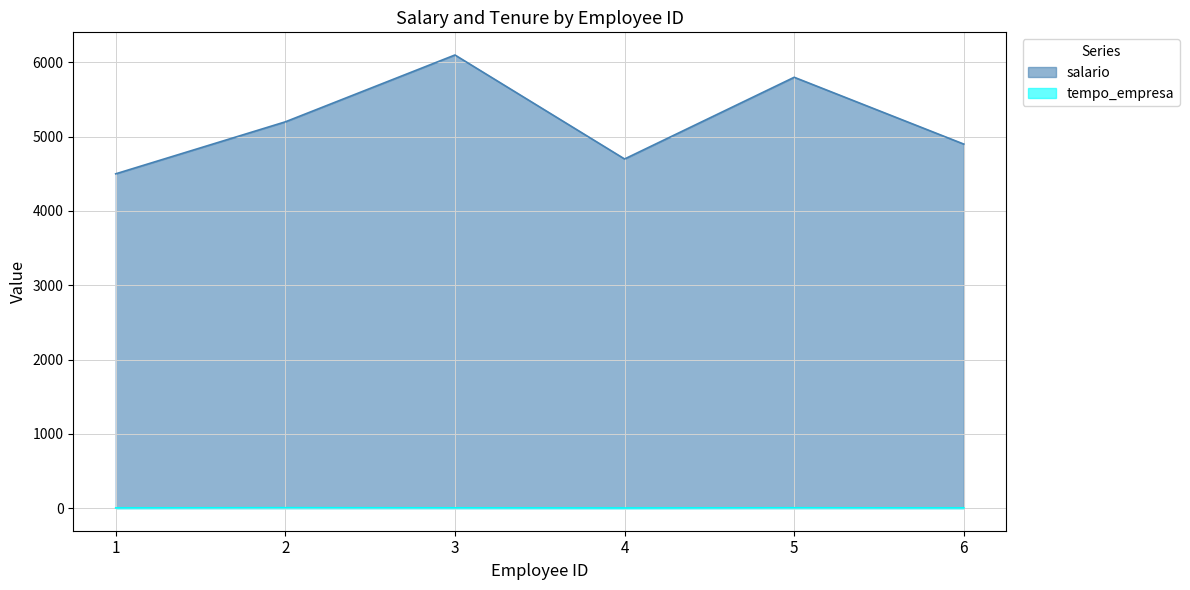

Between 1 and 3, which series saw the biggest shift?

salario